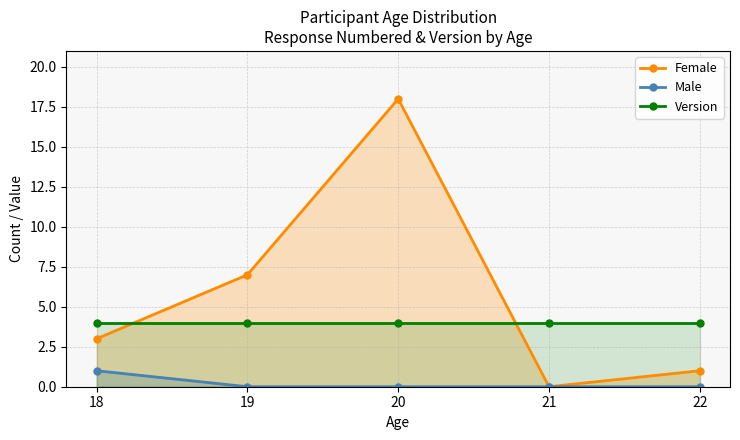

Reading left to right, transcribe all the data shown in this chart.

Female: 3	7	18	0	1
Male: 1	0	0	0	0
Version: 4	4	4	4	4